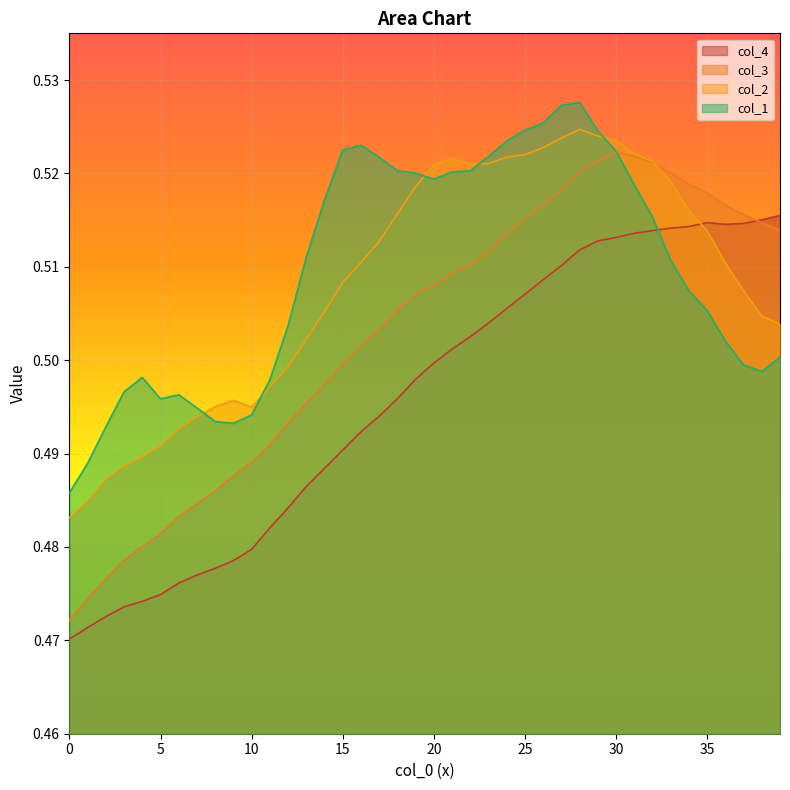

What is the average value of the col_3 series?

0.5